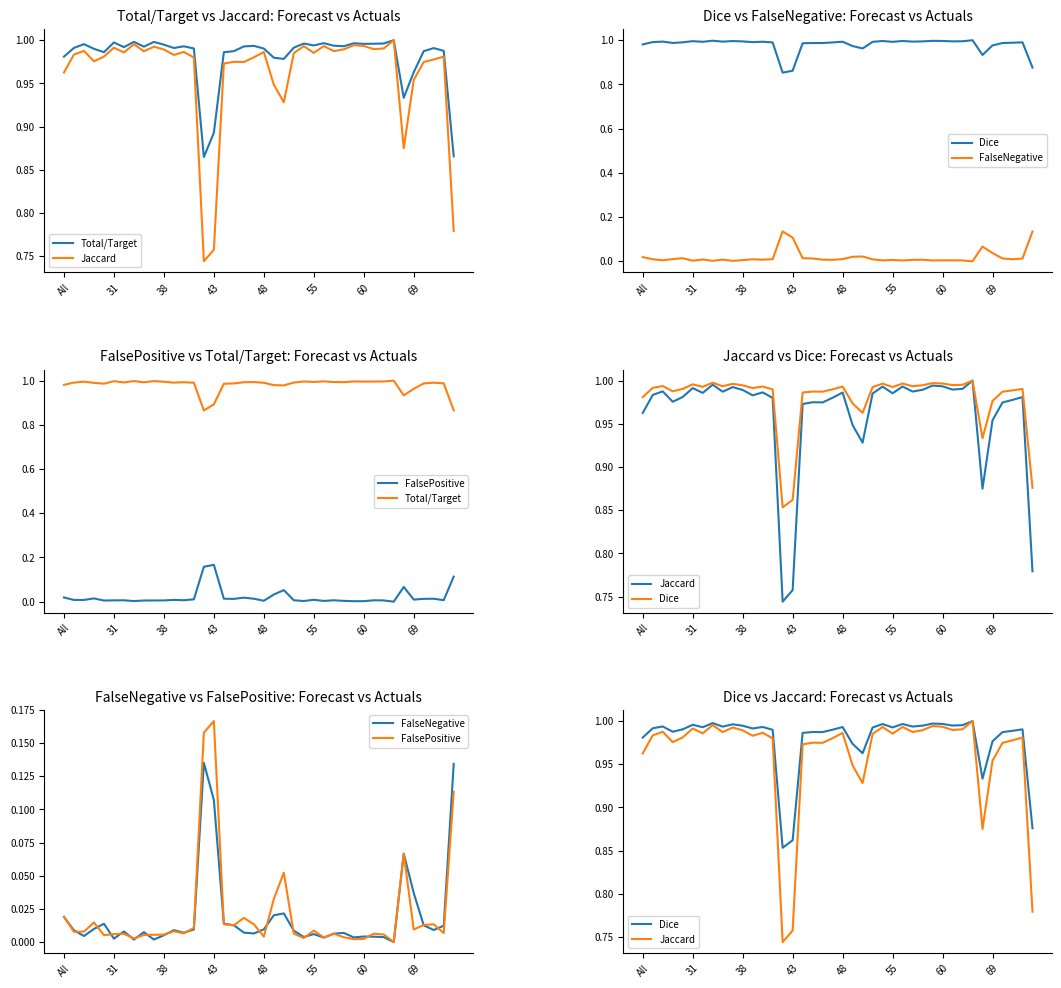

What is the label of the 9th point from the left?

8